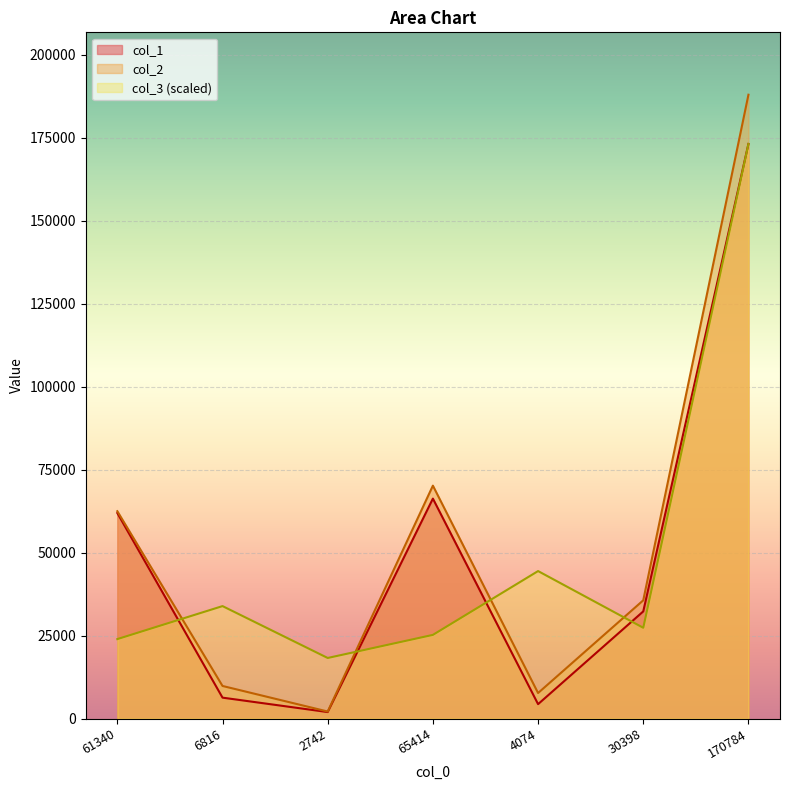

What value does the col_3 series have at 2742?

18267.3